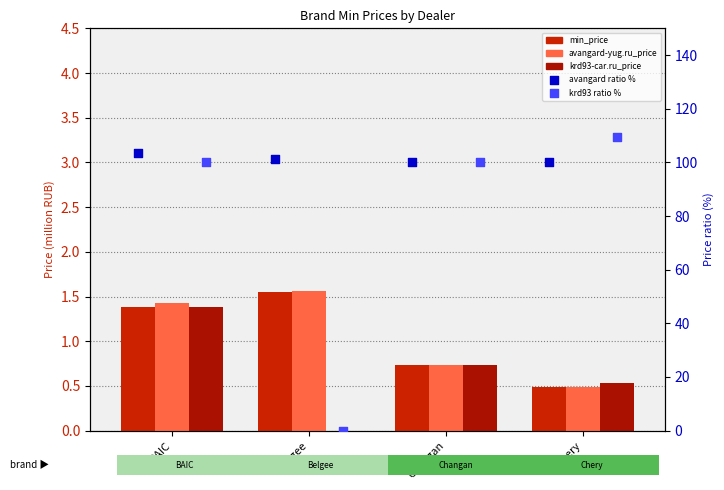

At which category is the sum across all series the highest?

Chery